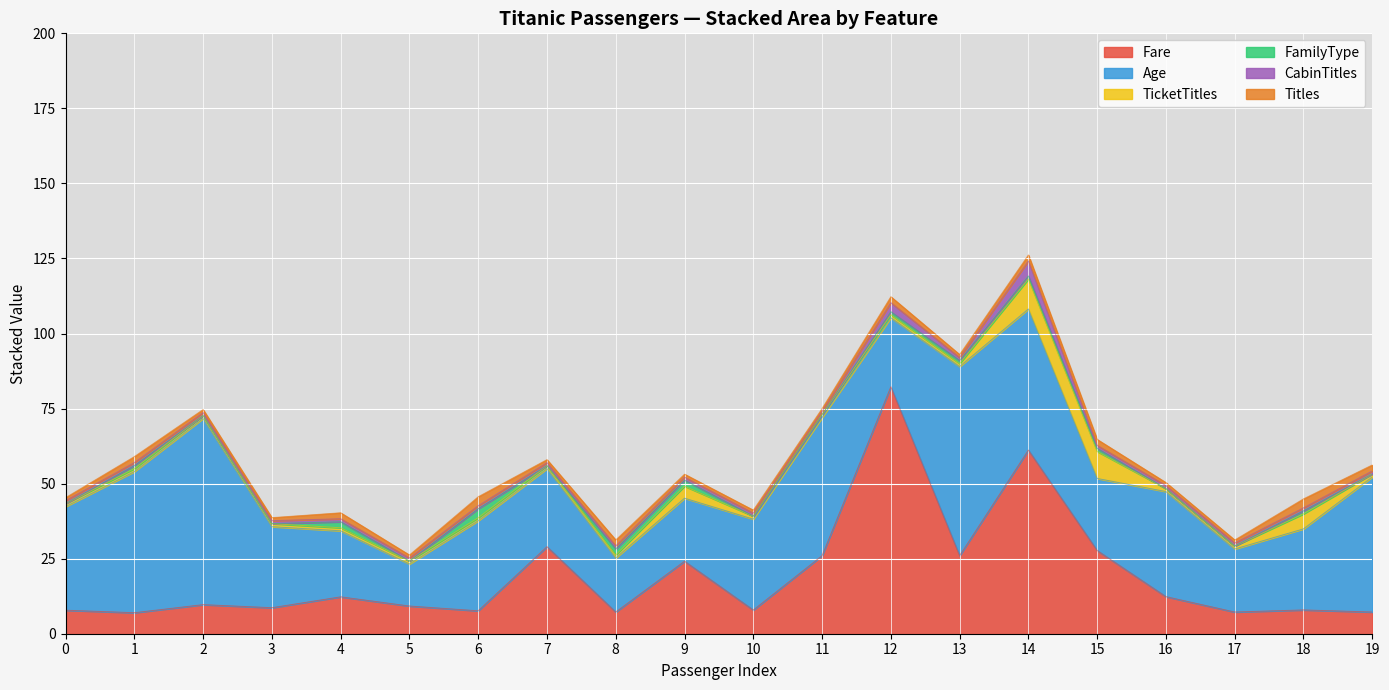

What is the value of the Age point at the 20th from the left?

45.0